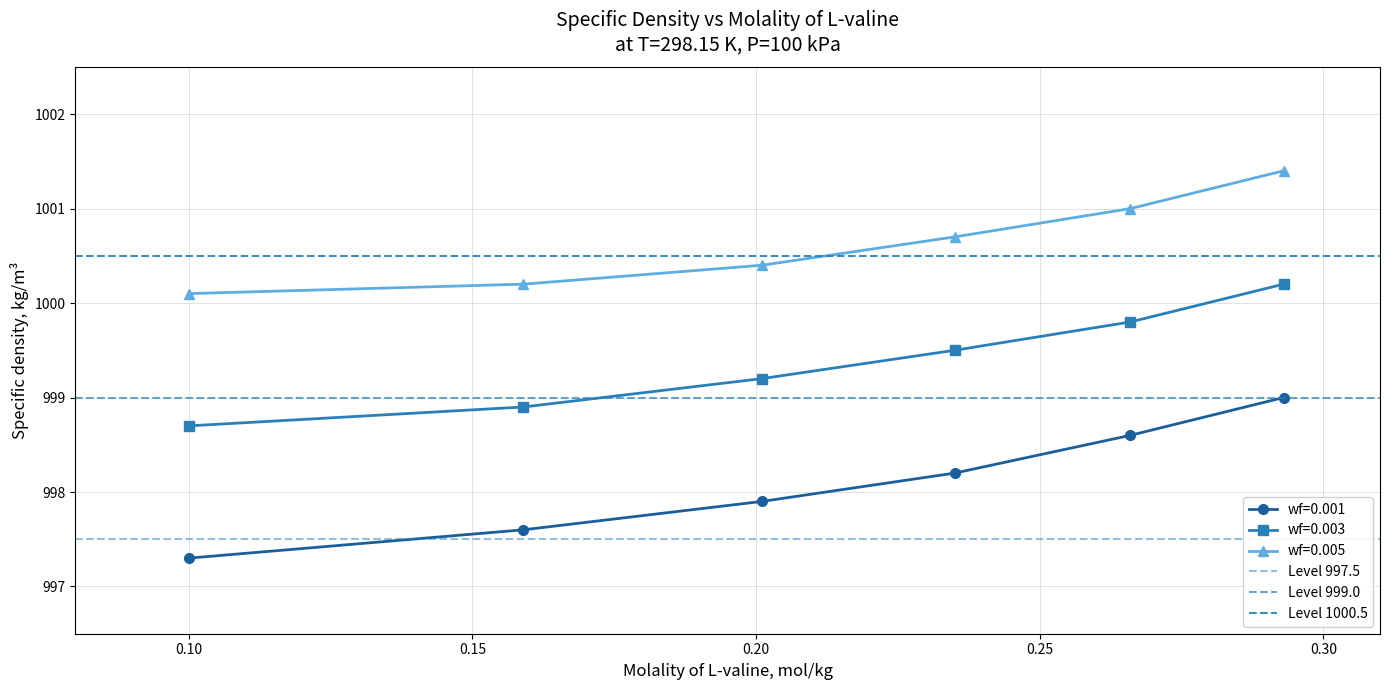

True or false: wf=0.005 has more than 0 points higher than both neighbors.

False